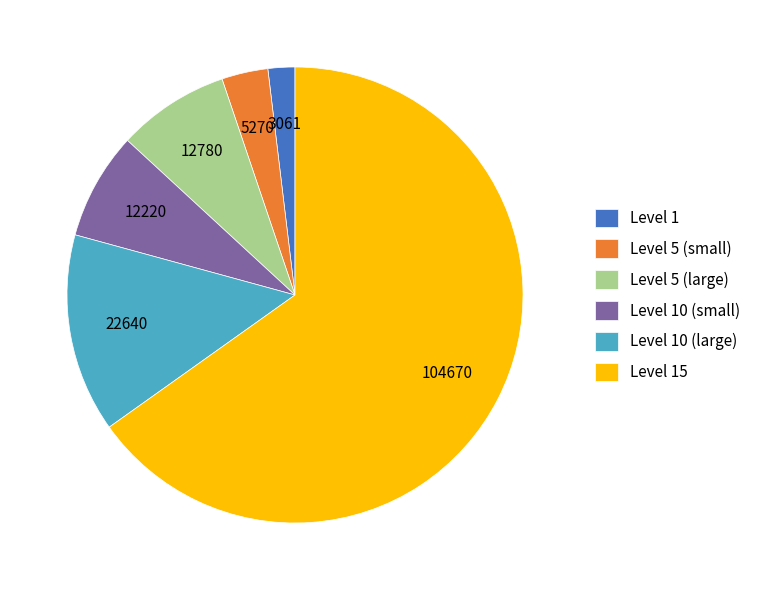

Do Level 5 (small) and Level 5 (large) together represent more than half of the pie?

No